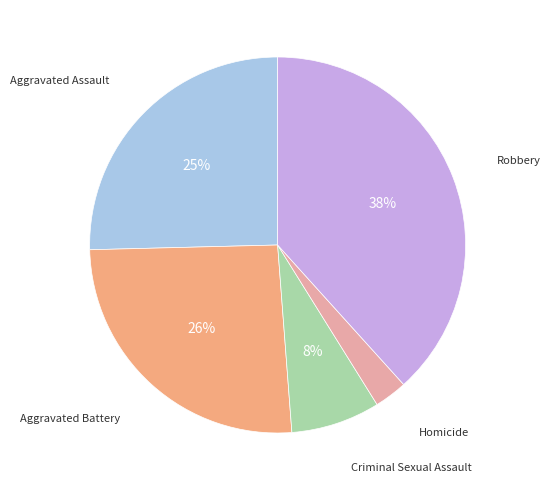

To the nearest percent, what is the difference between the largest and smallest slice percentages?

35%